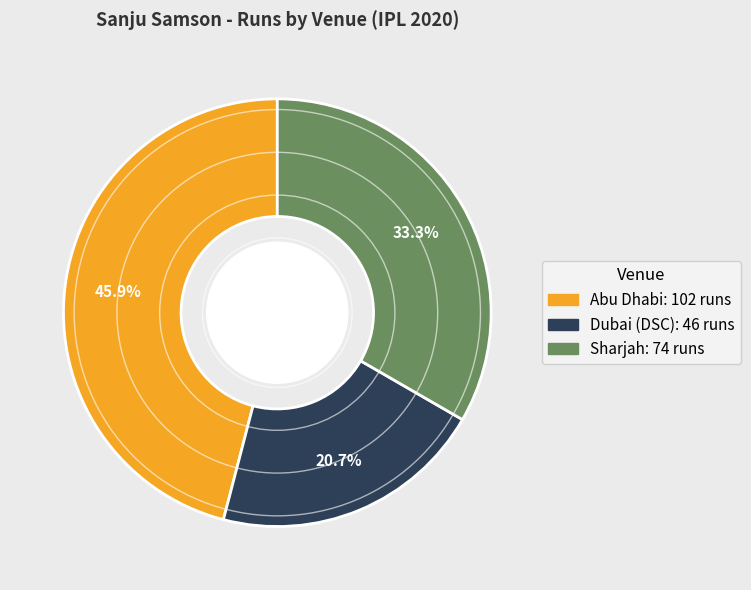

Is there a majority slice in this chart?

No